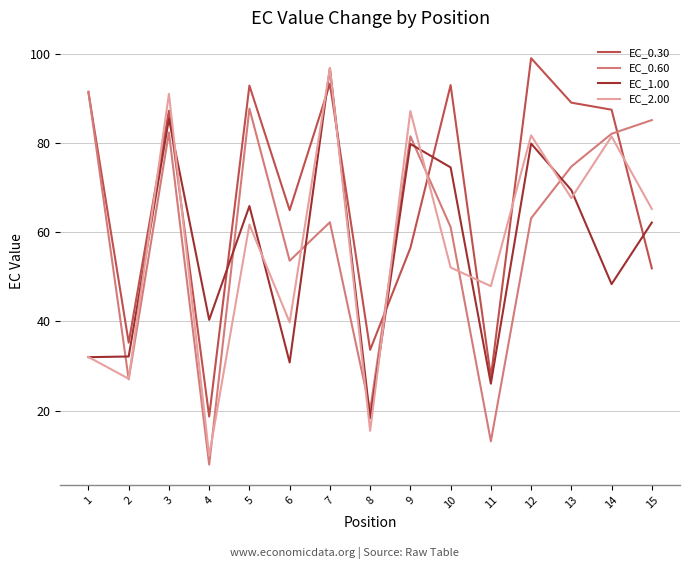

Where do EC_0.60 and EC_1.00 first cross each other?

1 and 2